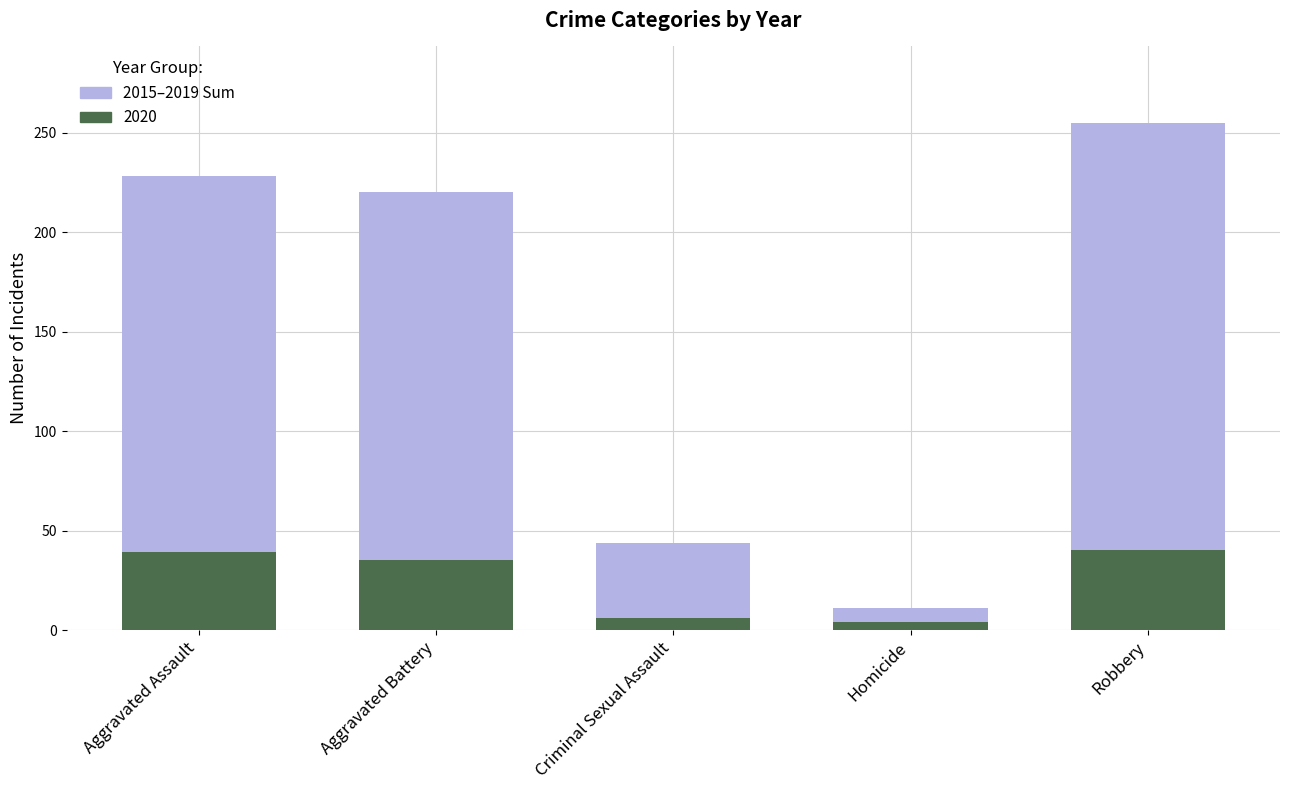

What is the difference between the second highest and minimum values in the 2020 series?

35